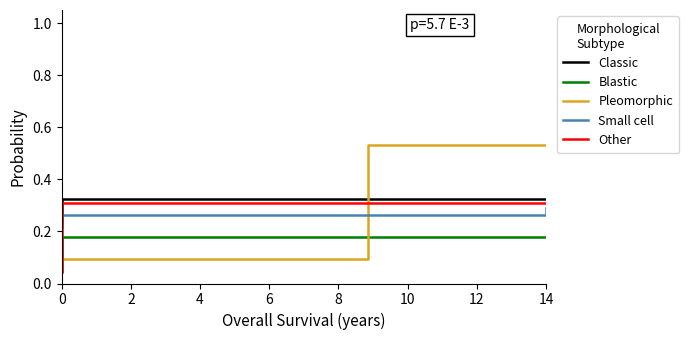

True or false: Other and Classic intersect in this chart.

False